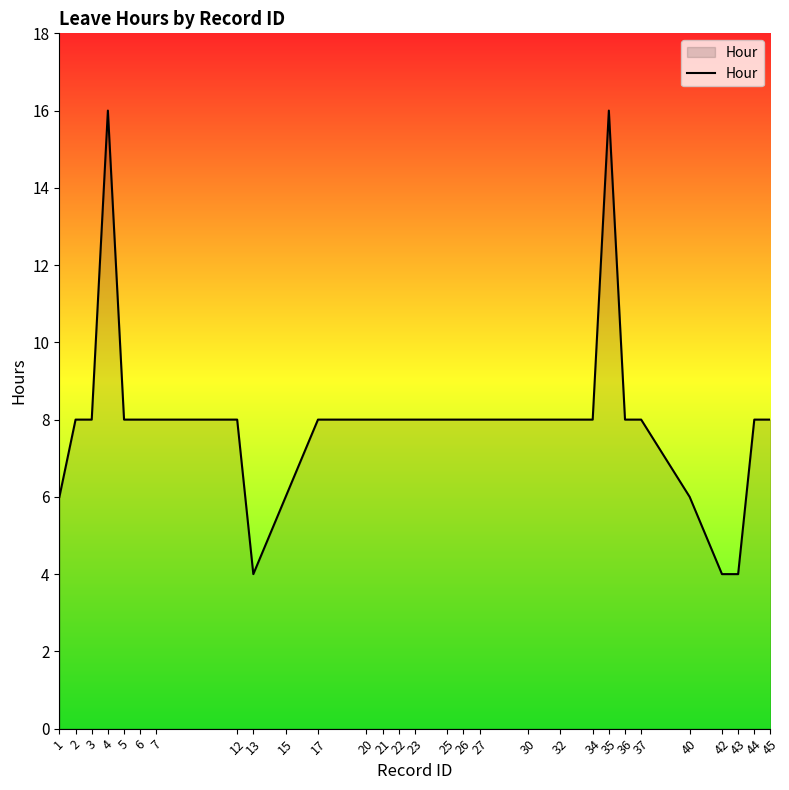

What is the greatest value displayed?

16